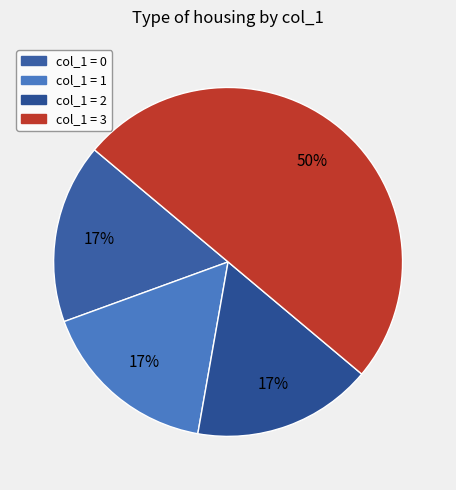

How many segments does this pie chart have?

4